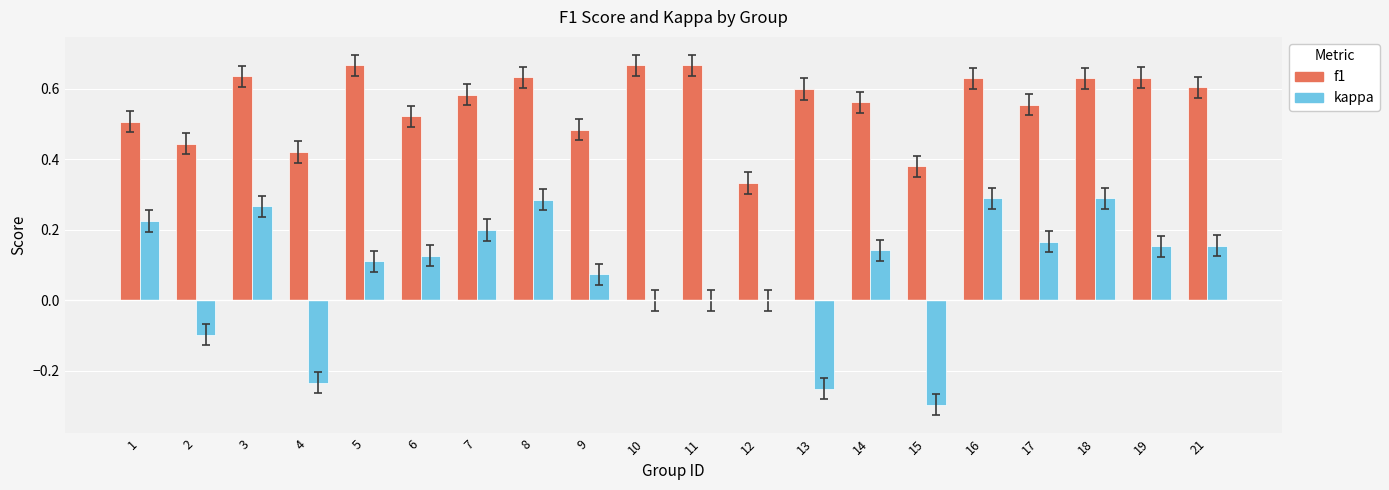

The value of kappa at 6 is 0.1. True or false?

True